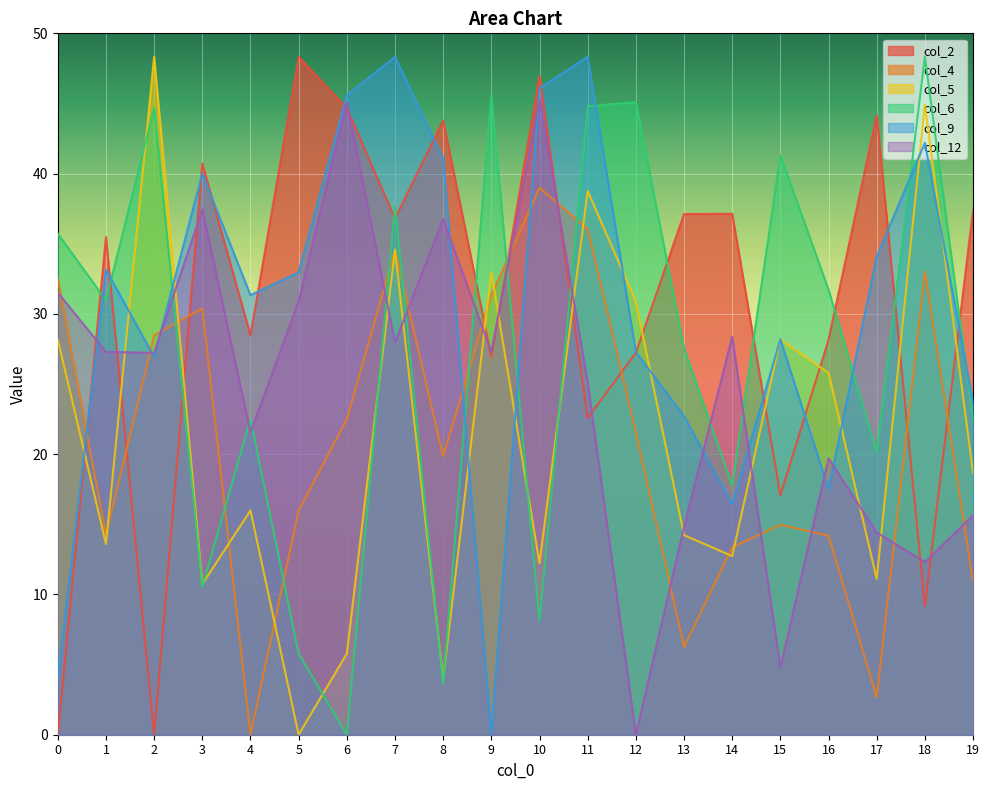

What is the difference between the col_4 values at 6 and 18?

10.5